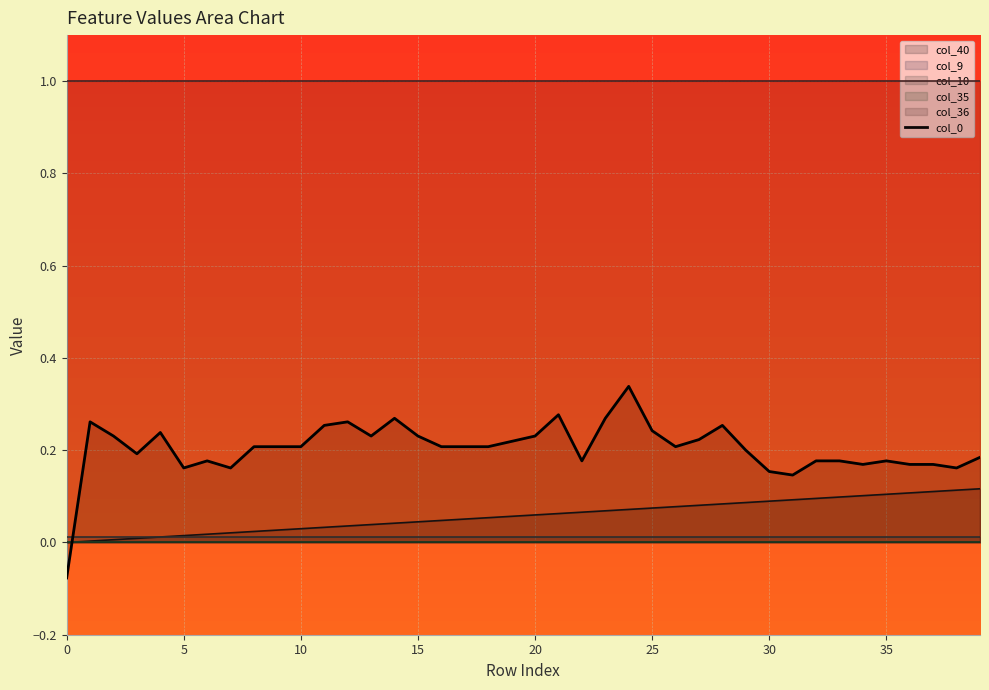

True or false: col_9 and col_35 cross at least once.

False